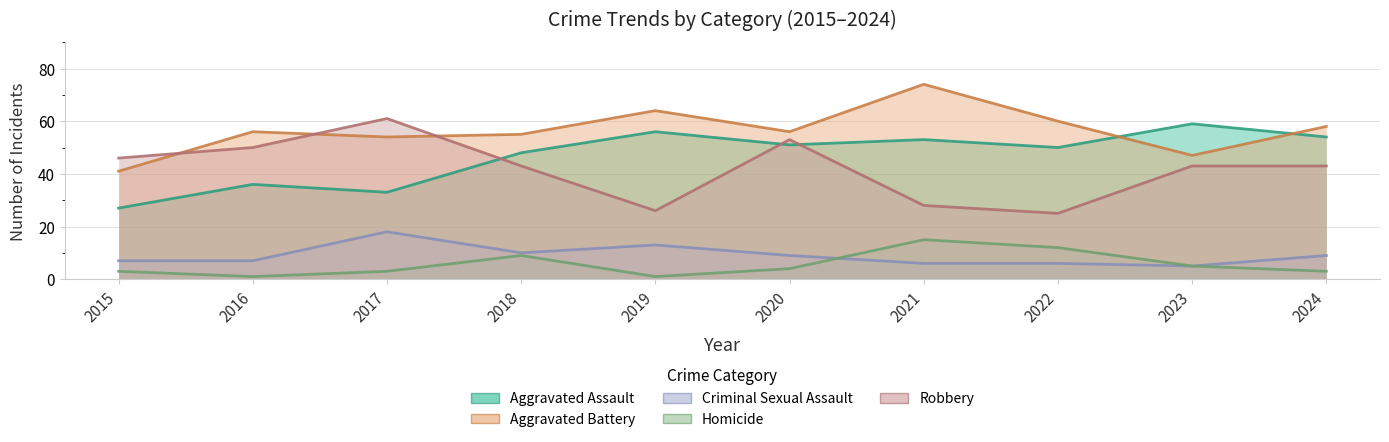

Which series has the widest spread of values?

Robbery